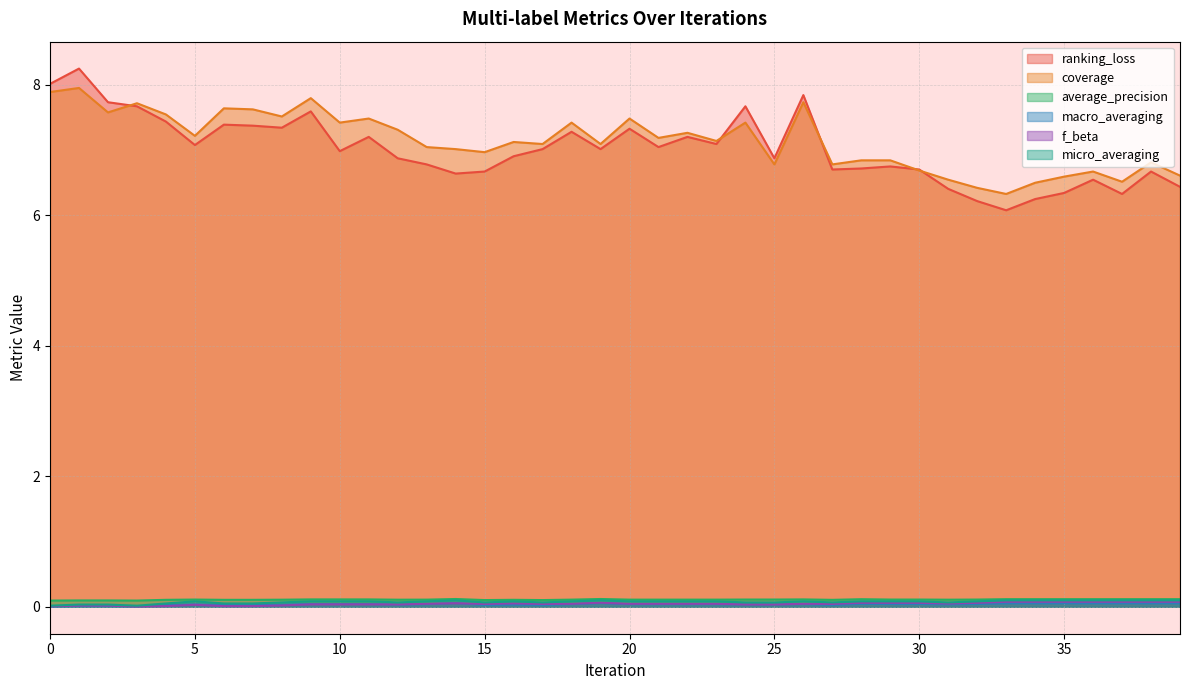

How many series are shown in this chart?

6